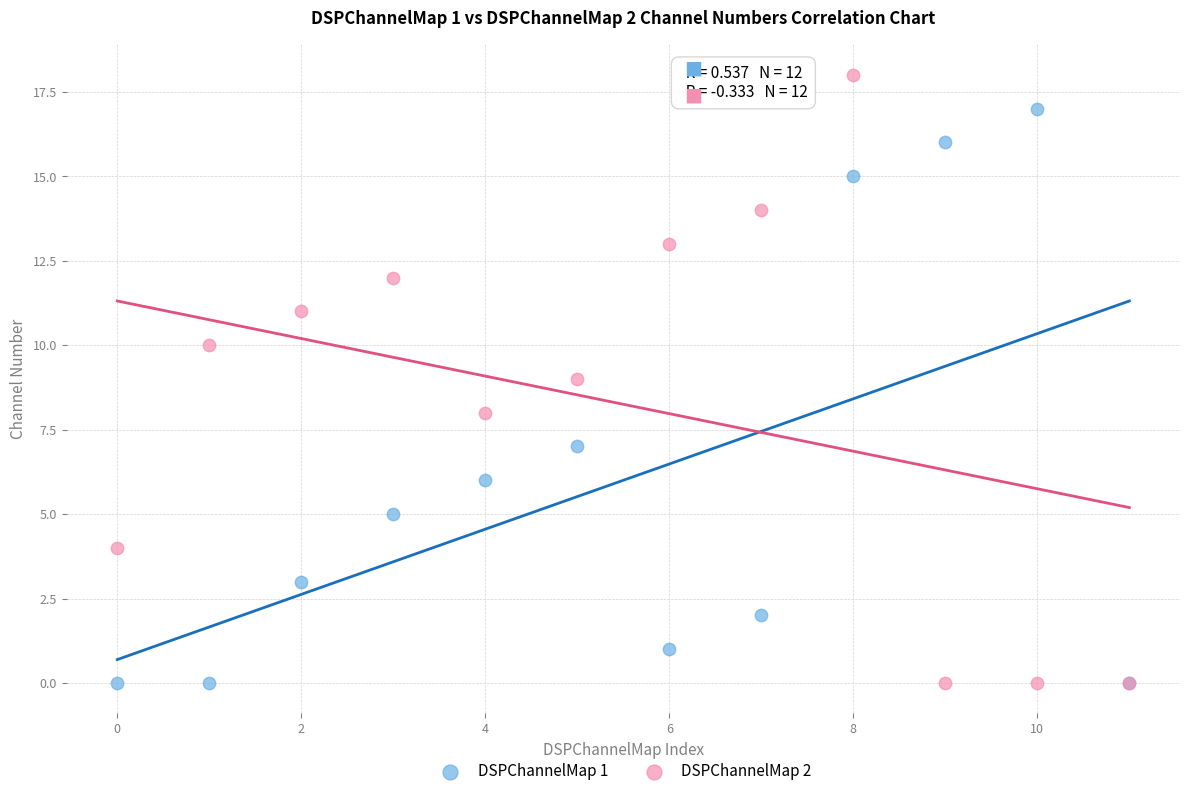

Which series has the largest Y range (max minus min)?

DSPChannelMap 2